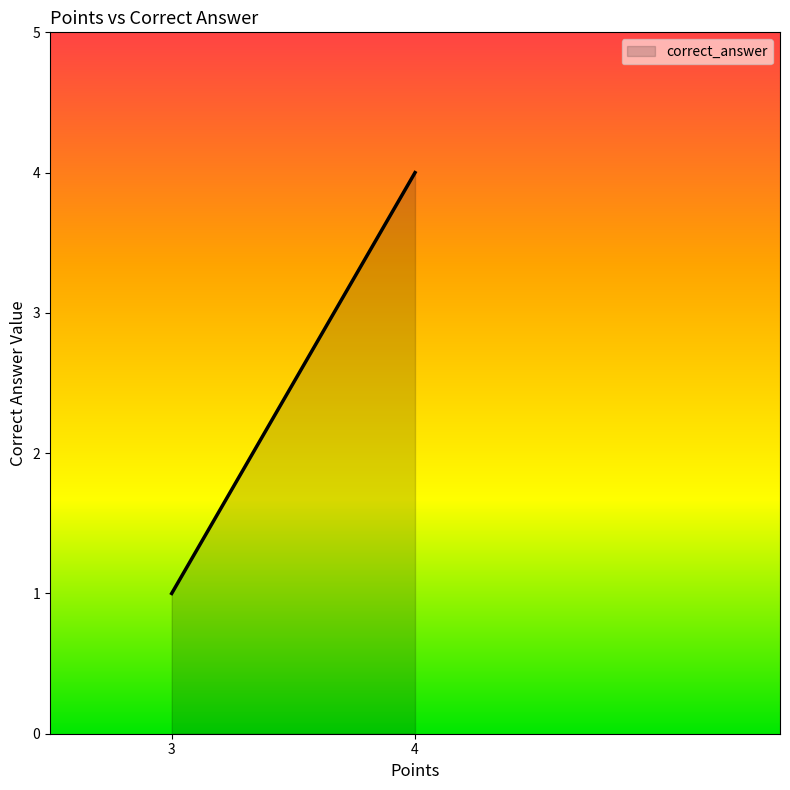

What is the change in value from 3 to 4?

+3